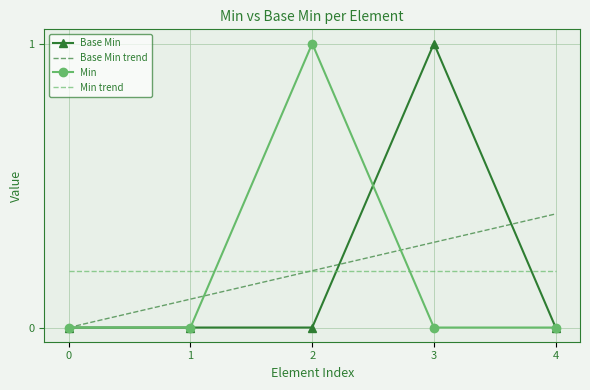

Is the value of Min at 3 greater than the value of Min trend at 4?

No